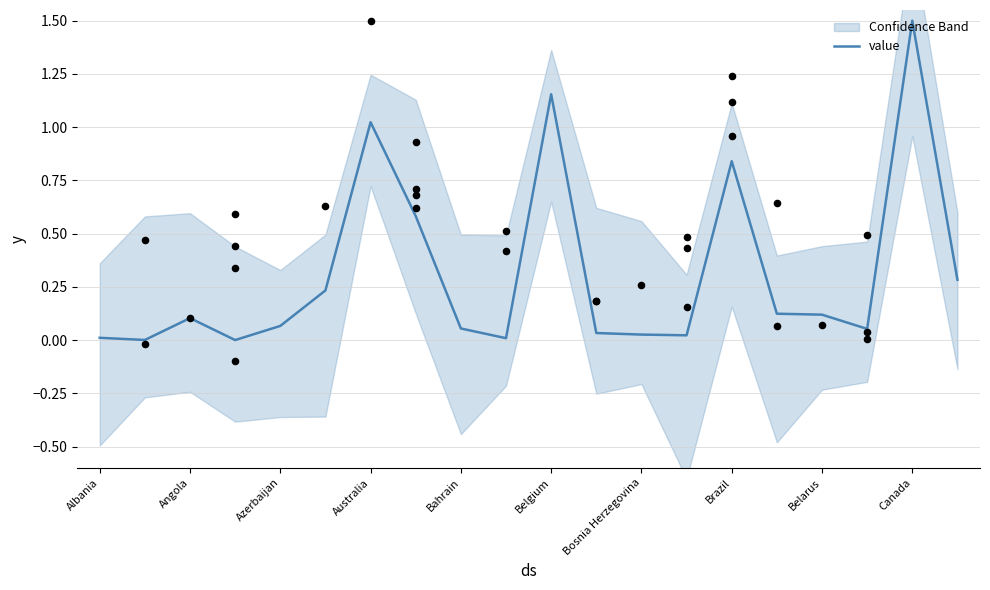

What is the change in value from Belarus to 15?

+0.1